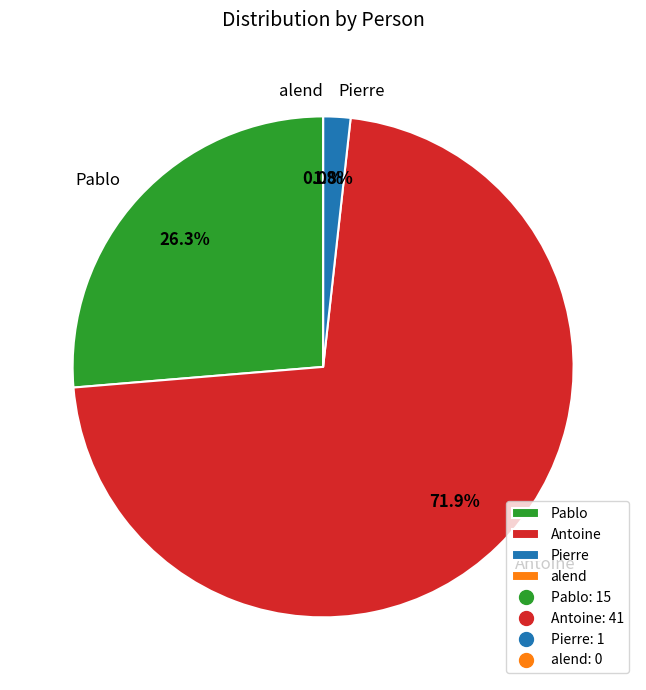

What portion of the pie excludes Antoine?

28.1%